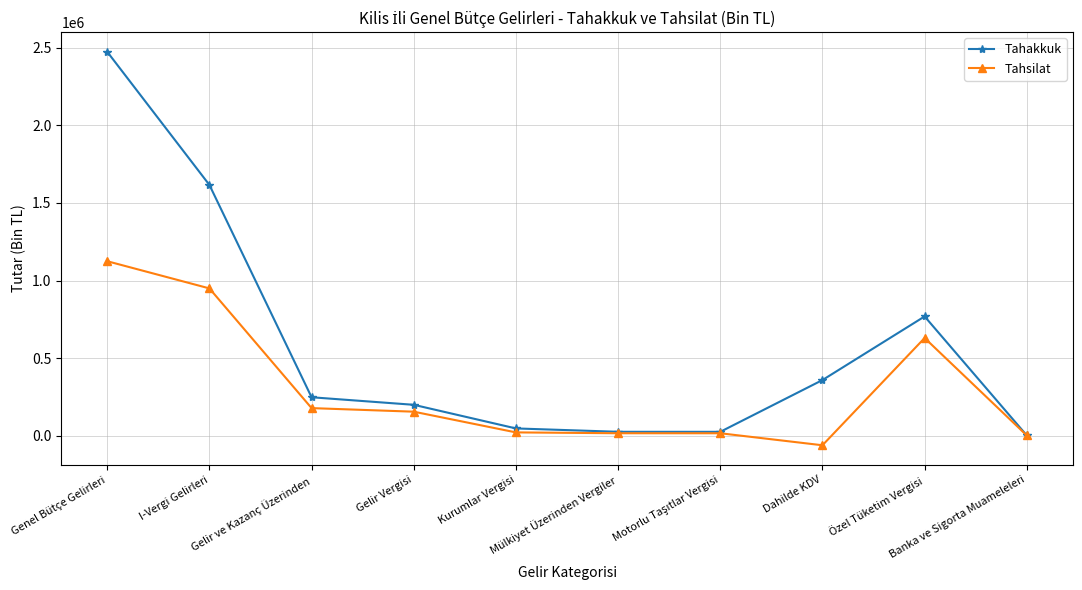

How many lines are shown in the chart?

2